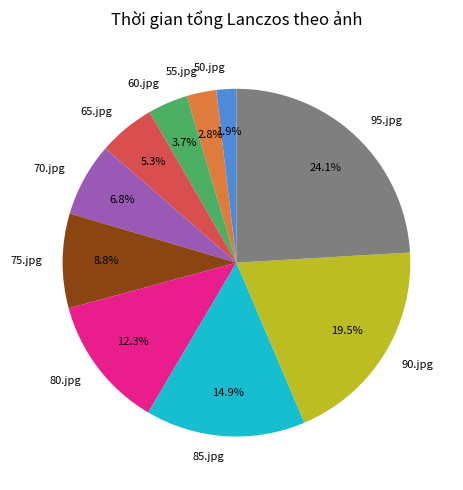

Is there a majority slice in this chart?

No